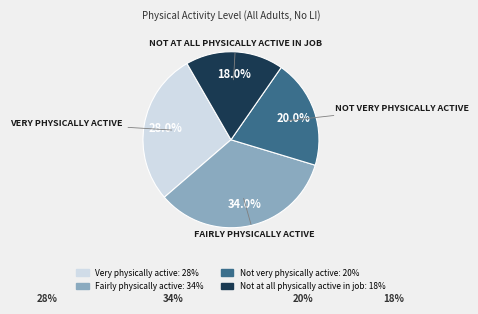

To the nearest percent, what is the combined percentage of Fairly physically active and Not very physically active?

54%